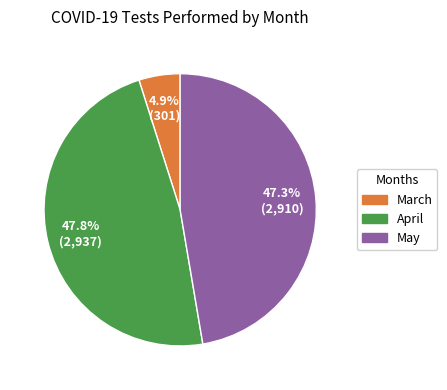

Is there any slice that represents more than half of the pie?

No